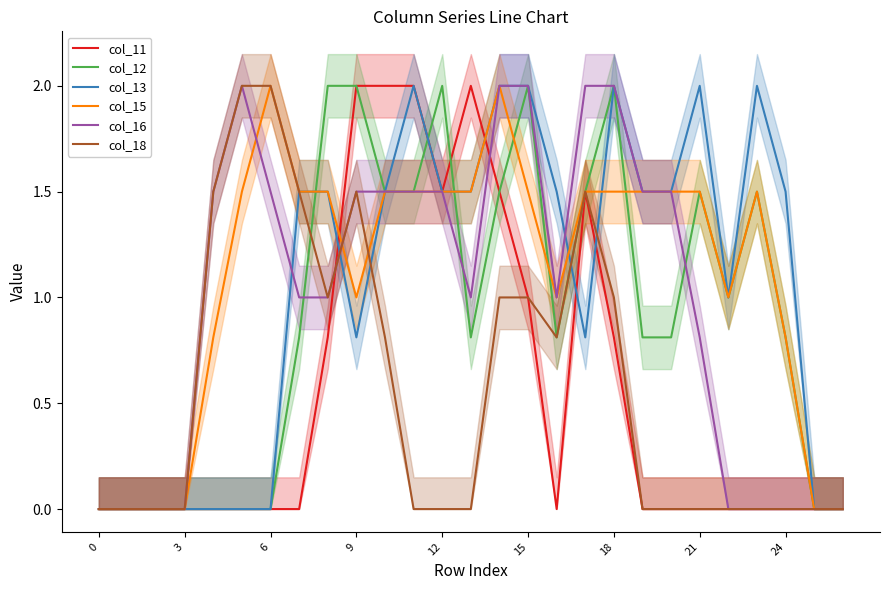

What is the label of the 23rd point from the left?

22